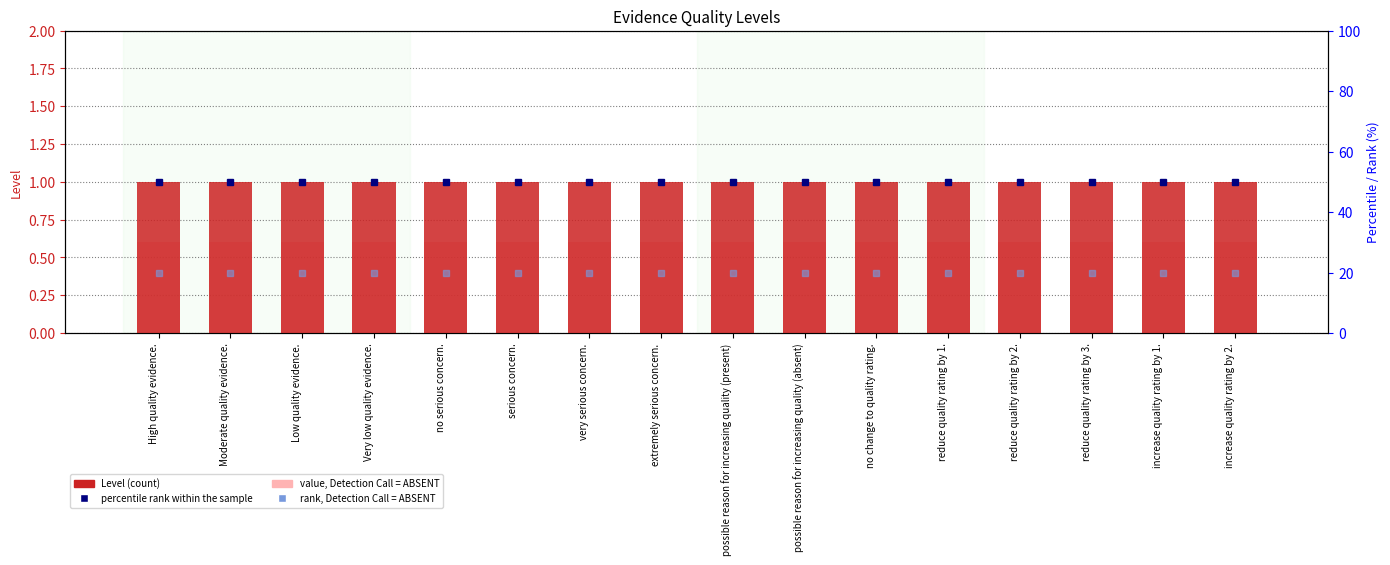

What is the greatest value displayed?

50.0